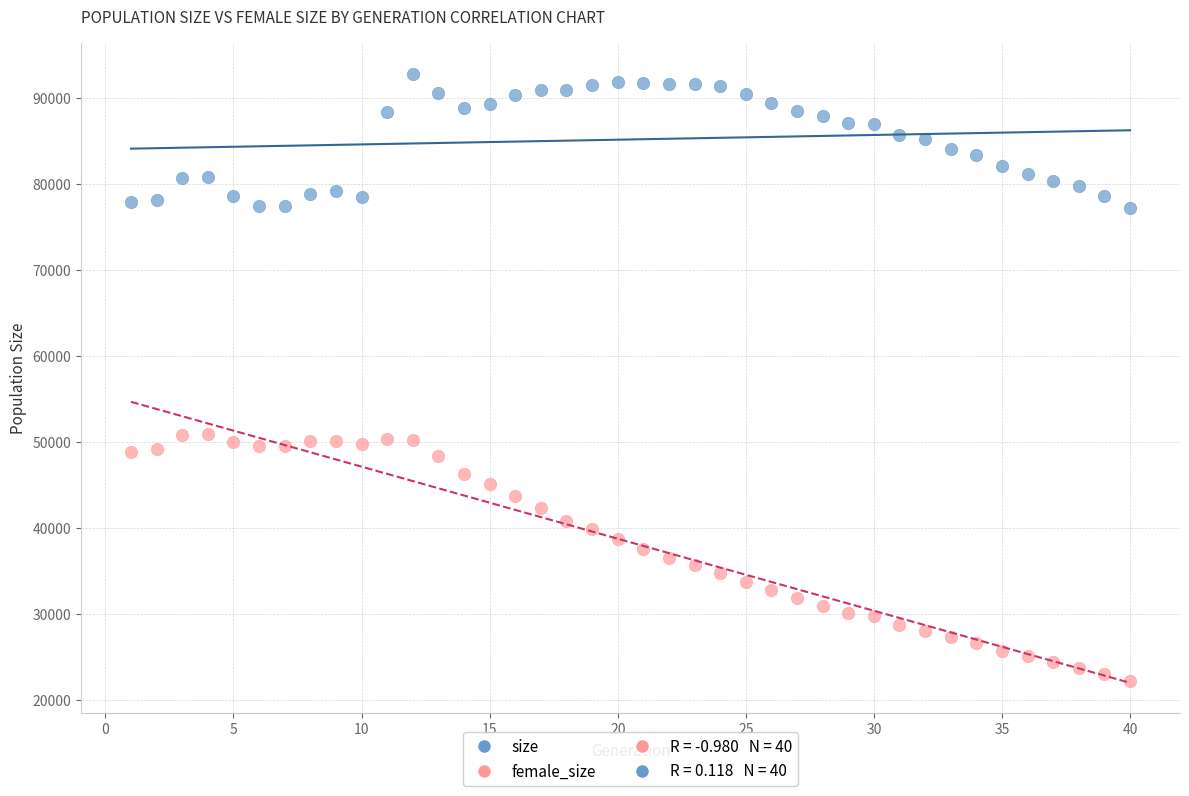

Which series reaches the minimum Y coordinate?

female_size